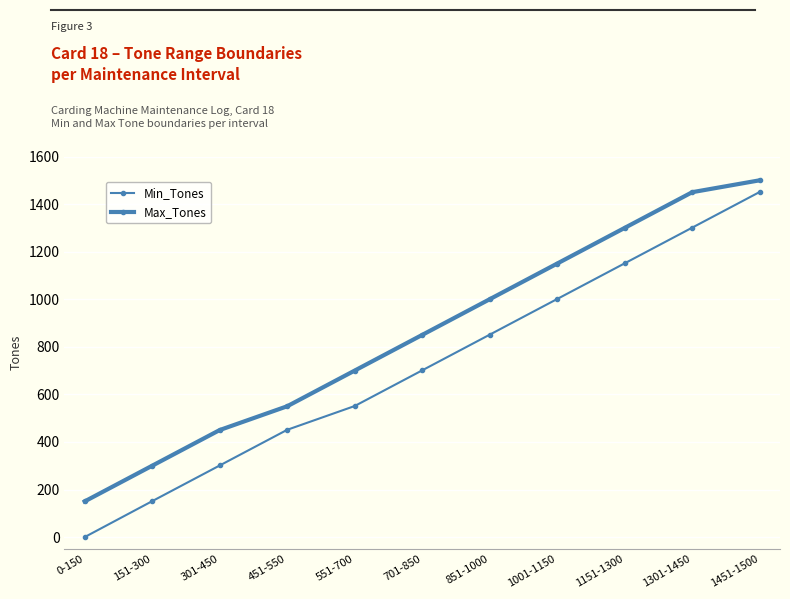

True or false: Max_Tones and Min_Tones cross at least once.

False